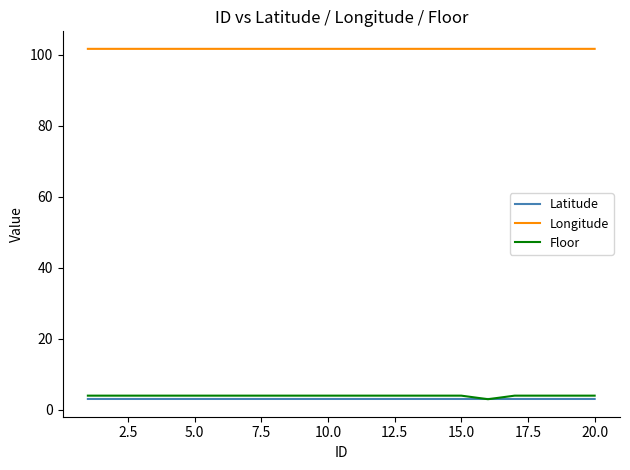

What is the maximum value shown in the chart?

101.6